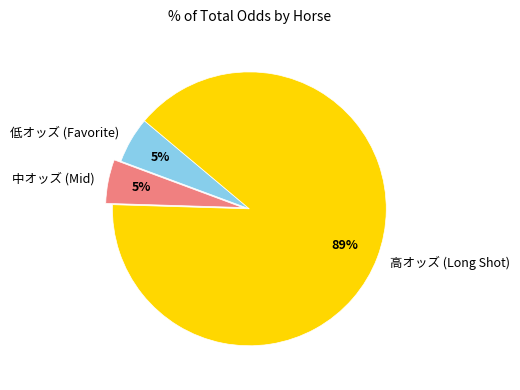

To the nearest percent, what is the average slice percentage?

33%